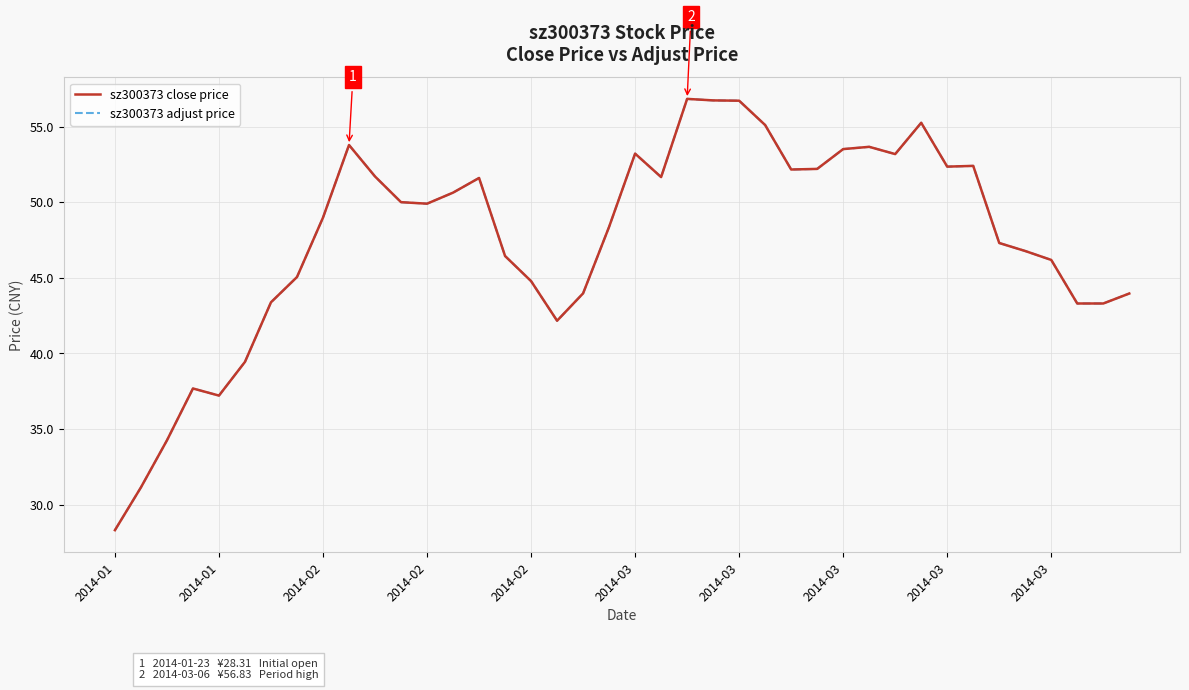

What is the difference between the second highest and minimum values in the sz300373 adjust price series?

28.4